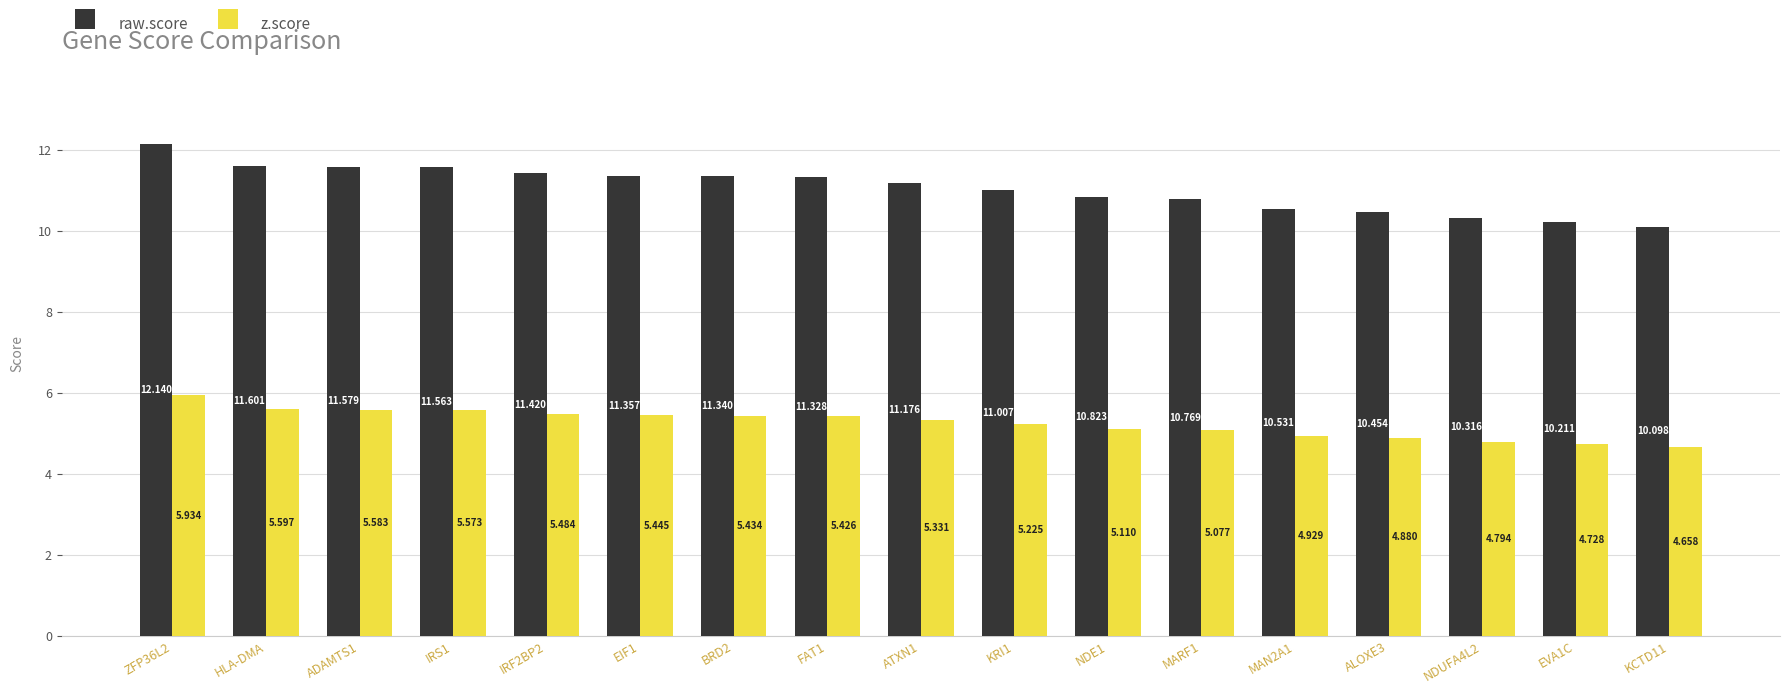

What is the average value of the z.score series?

5.2